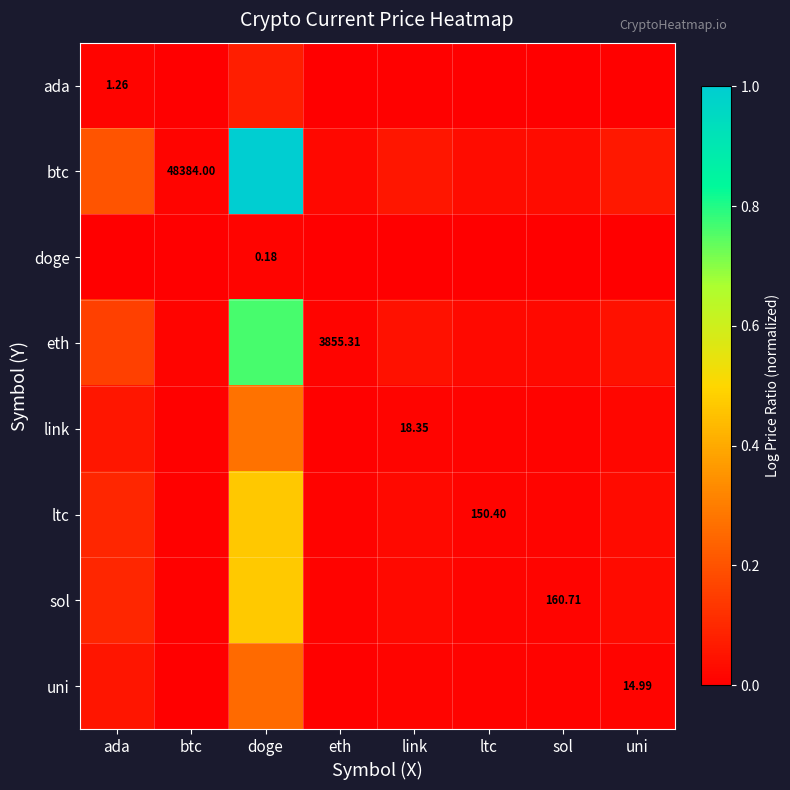

What is the total value across all series at eth?

0.1